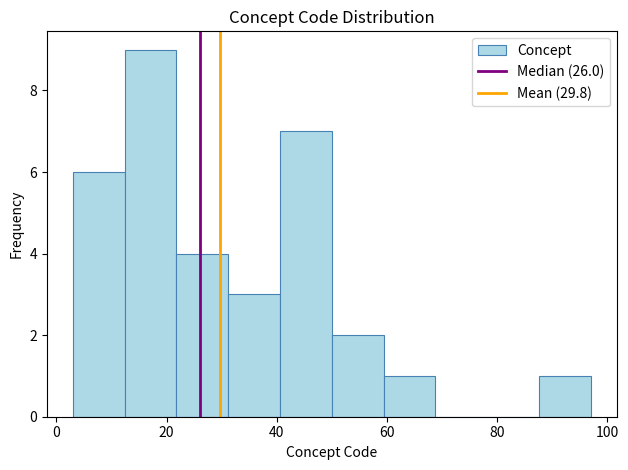

Reading left to right, transcribe this chart: for each bar, give the range it covers on the x-axis and its height. Neither the bar edges nor the heights are printed on the chart, so give them approximately, as read against the axes.

3.0 to 12.4: 6
12.4 to 21.8: 9
21.8 to 31.2: 4
31.2 to 40.6: 3
40.6 to 50.0: 7
50.0 to 59.4: 2
59.4 to 68.8: 1
68.8 to 78.2: 0
78.2 to 87.6: 0
87.6 to 97.0: 1